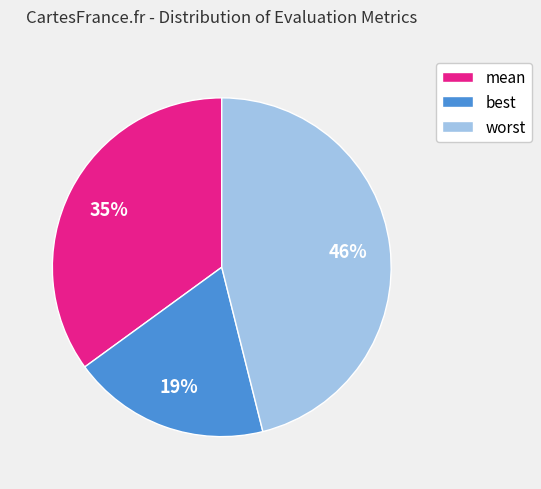

To the nearest percent, what is the average slice percentage?

33%